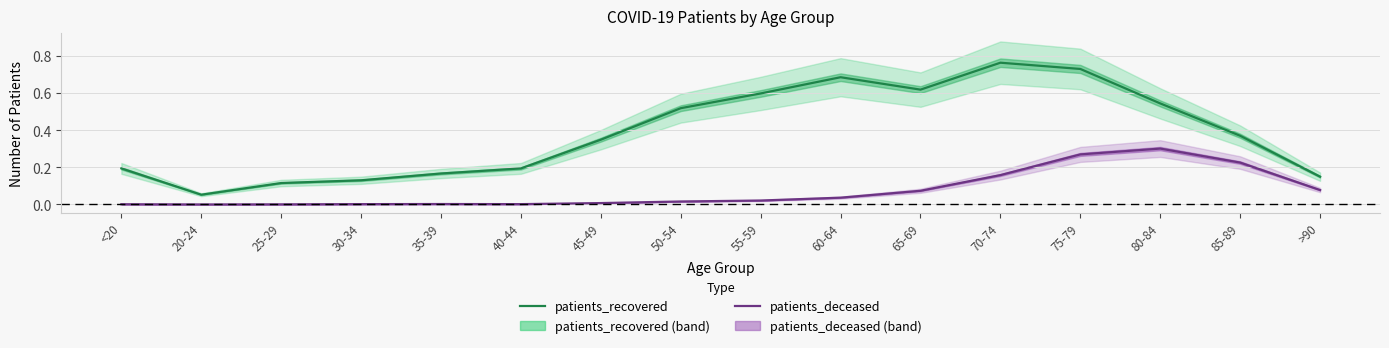

Reading left to right, transcribe all the data shown in this chart.

patients_recovered: <20=0.2	20-24=0.1	25-29=0.1	30-34=0.1	35-39=0.2	40-44=0.2	45-49=0.3	50-54=0.5	55-59=0.6	60-64=0.7	65-69=0.6	70-74=0.8	75-79=0.7	80-84=0.5	85-89=0.4	>90=0.1
patients_deceased: <20=0.0	20-24=0.0	25-29=0.0	30-34=0.0	35-39=0.0	40-44=0.0	45-49=0.0	50-54=0.0	55-59=0.0	60-64=0.0	65-69=0.1	70-74=0.2	75-79=0.3	80-84=0.3	85-89=0.2	>90=0.1